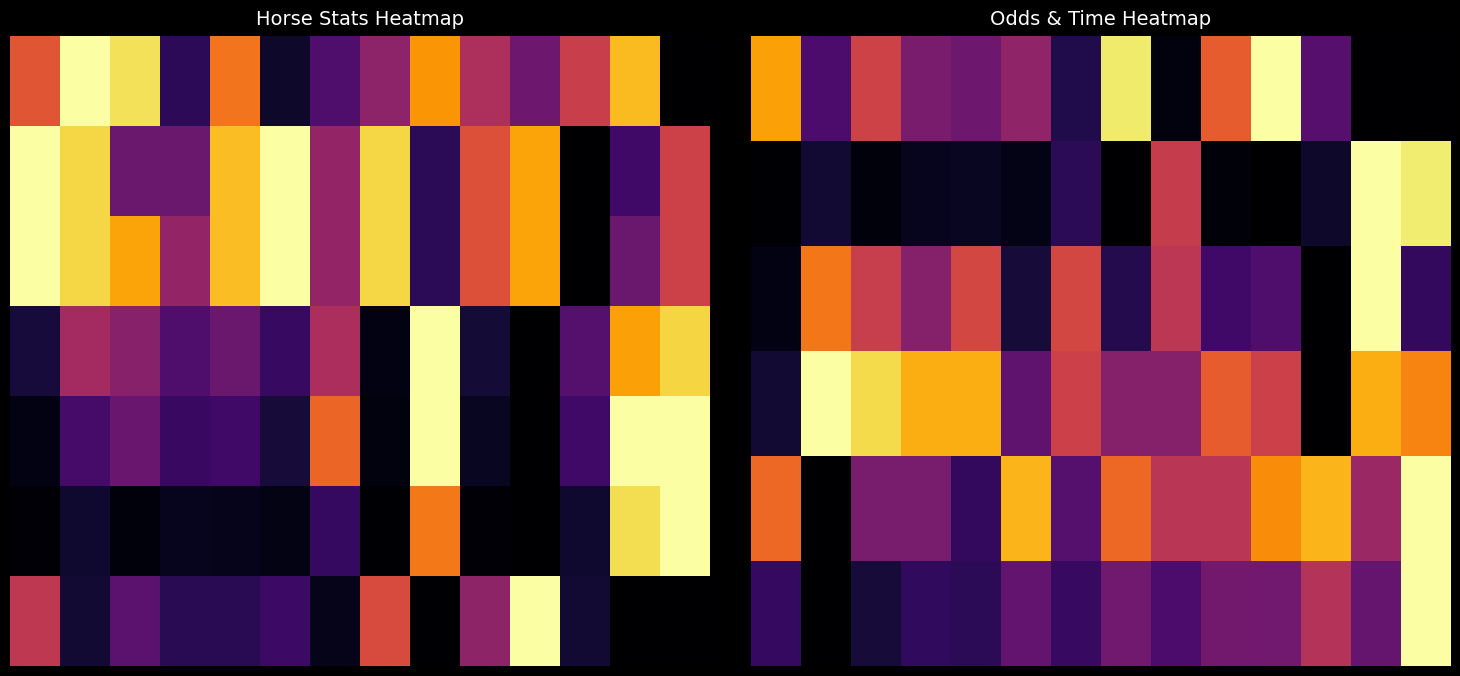

At which category is the sum across all series the highest?

10